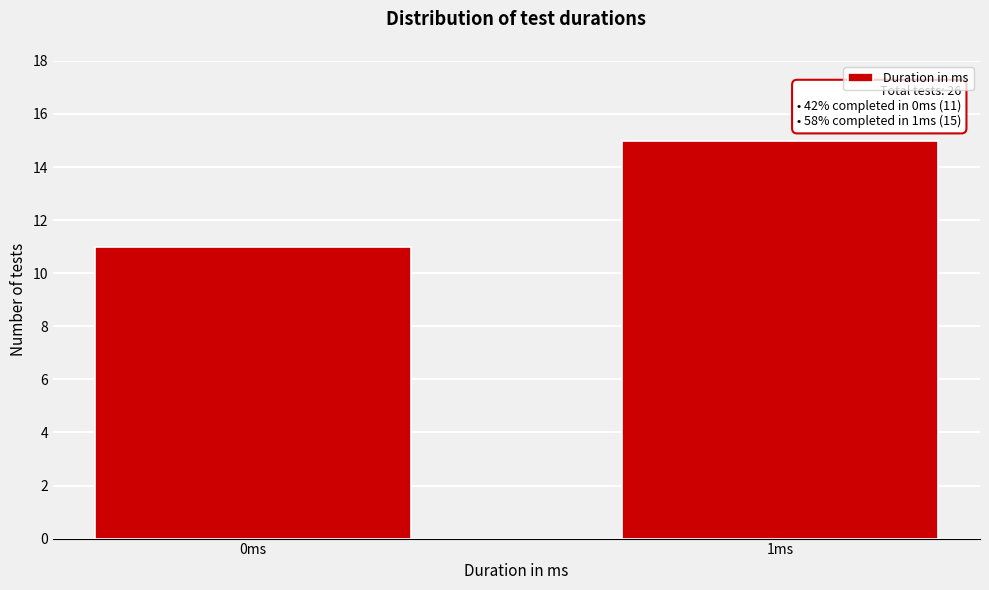

Reading right to left, transcribe all the data shown in this chart.

15	11